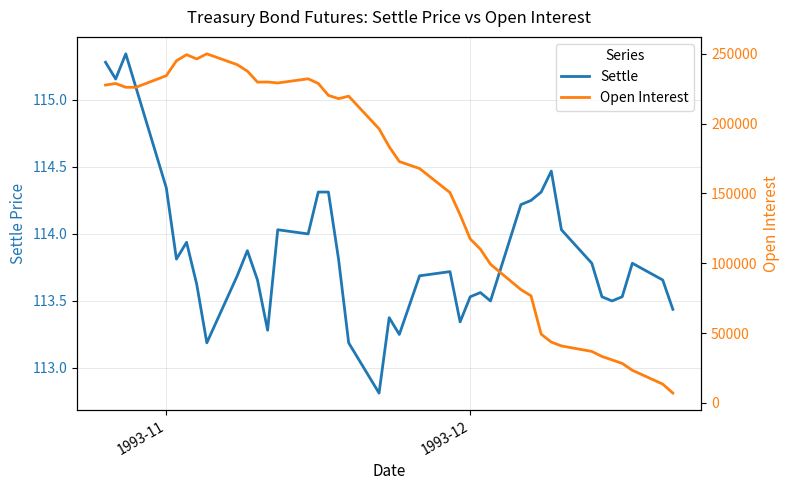

Rank the series by their maximum value, from lowest to highest.

Settle, Open Interest